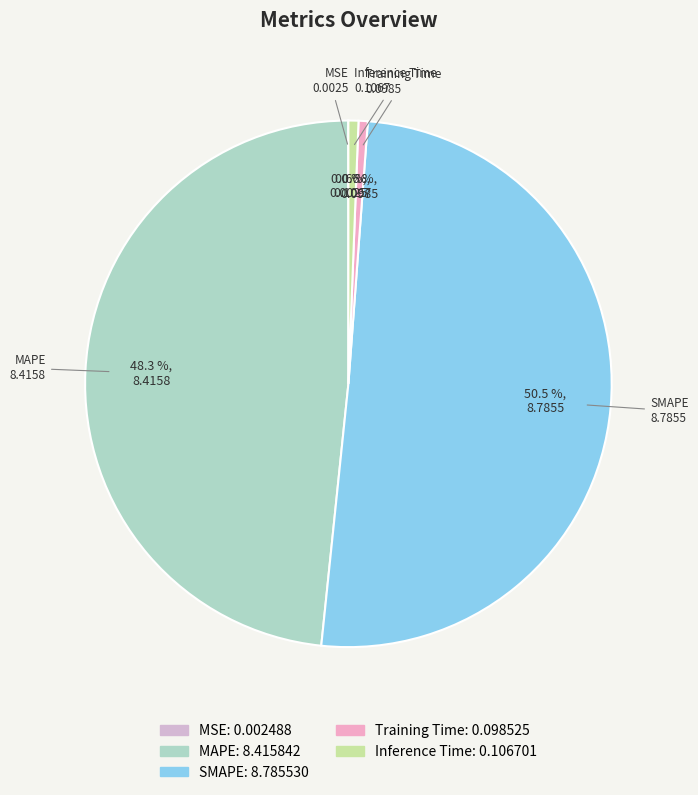

Combined, what portion of the pie is Inference Time and SMAPE?

51.1%